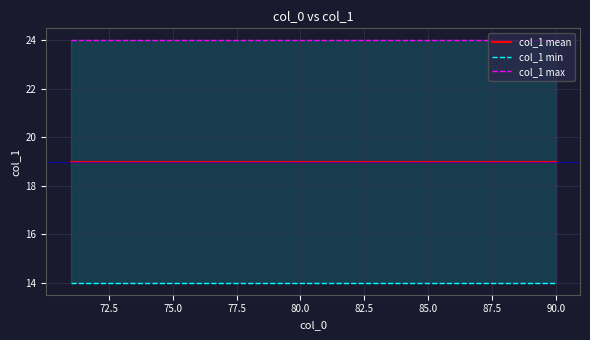

True or false: col_1 mean has a value of 30 at 70.0.

False